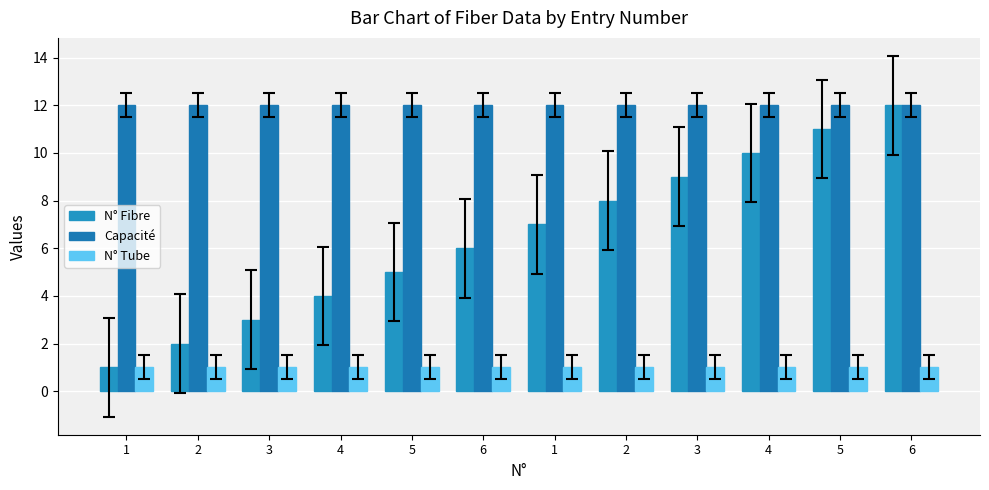

How many groups of bars are there?

12